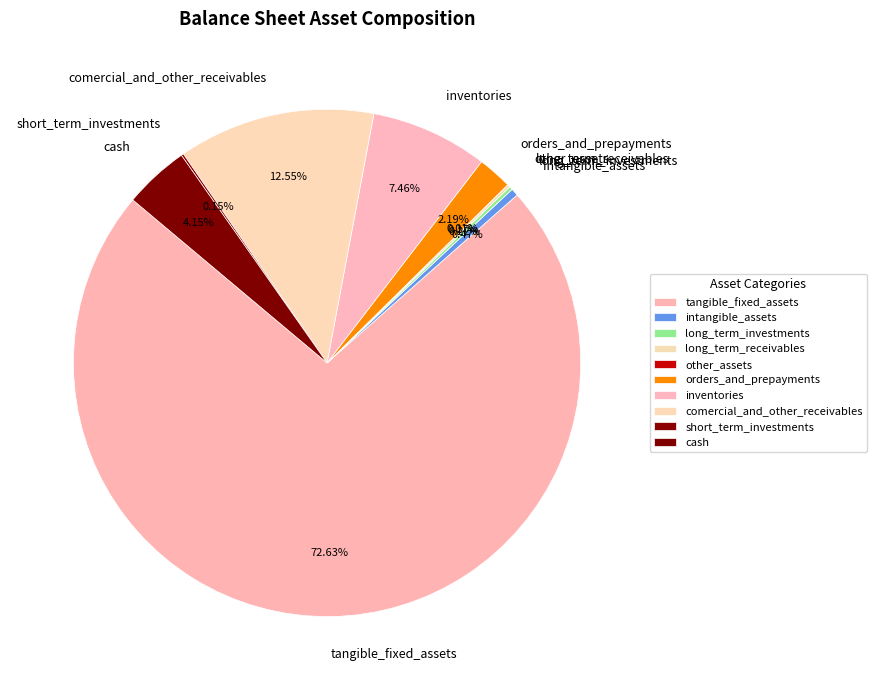

What is the total percentage of tangible_fixed_assets and cash?

76.8%